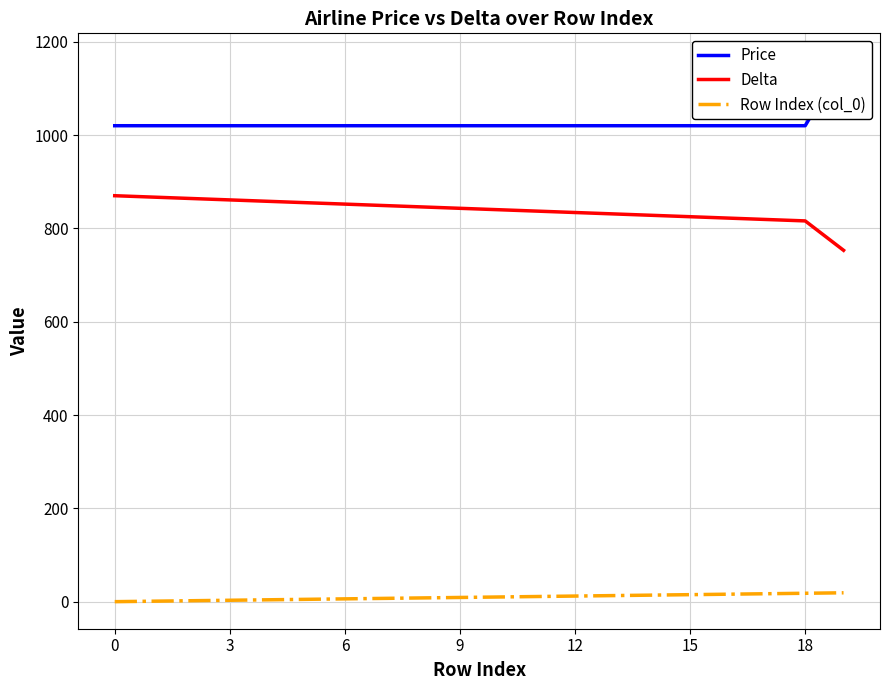

True or false: Delta and Row Index (col_0) intersect in this chart.

False